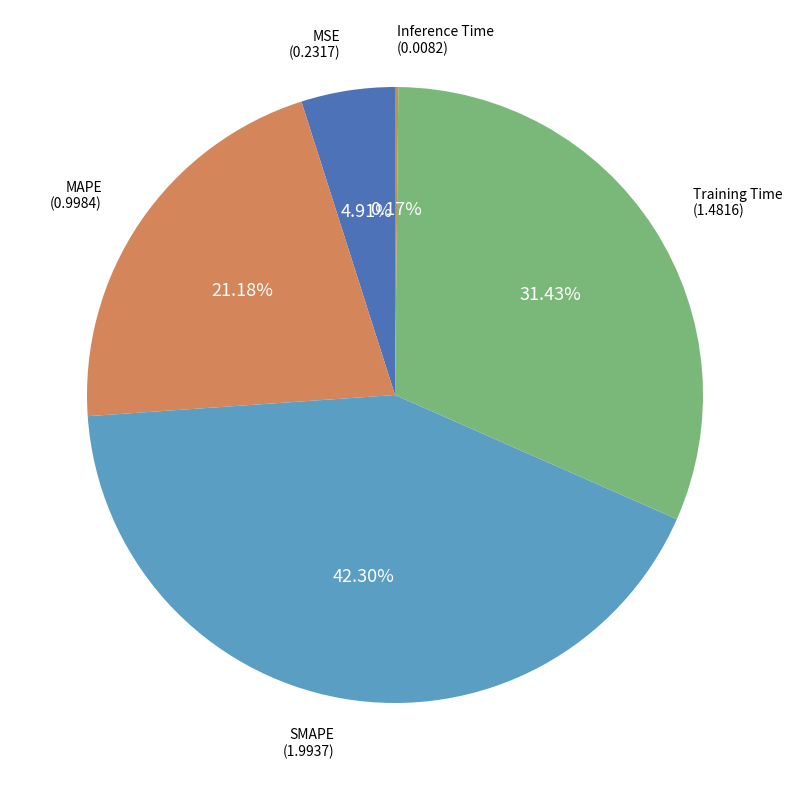

Is there any slice that represents more than half of the pie?

No